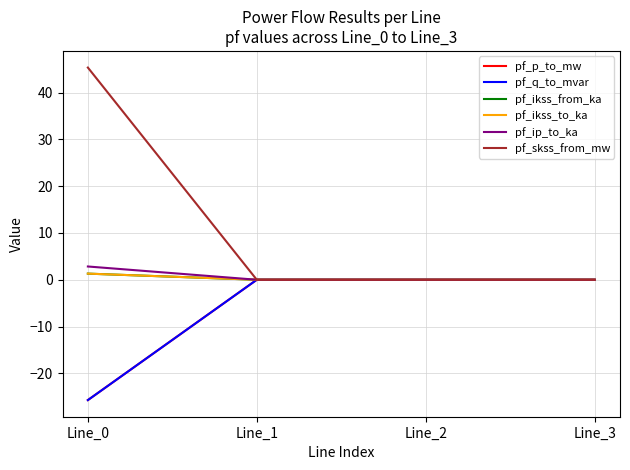

Reading left to right, list all the values displayed in this chart.

pf_p_to_mw: Line_0=-25.7	Line_1=-0.0	Line_2=-0.0	Line_3=0.0
pf_q_to_mvar: Line_0=-25.7	Line_1=0.0	Line_2=0.0	Line_3=0.0
pf_ikss_from_ka: Line_0=1.3	Line_1=0.0	Line_2=0.0	Line_3=0.0
pf_ikss_to_ka: Line_0=1.3	Line_1=0.0	Line_2=0.0	Line_3=0.0
pf_ip_to_ka: Line_0=2.8	Line_1=0.0	Line_2=0.0	Line_3=0.0
pf_skss_from_mw: Line_0=45.4	Line_1=0.0	Line_2=0.0	Line_3=0.0